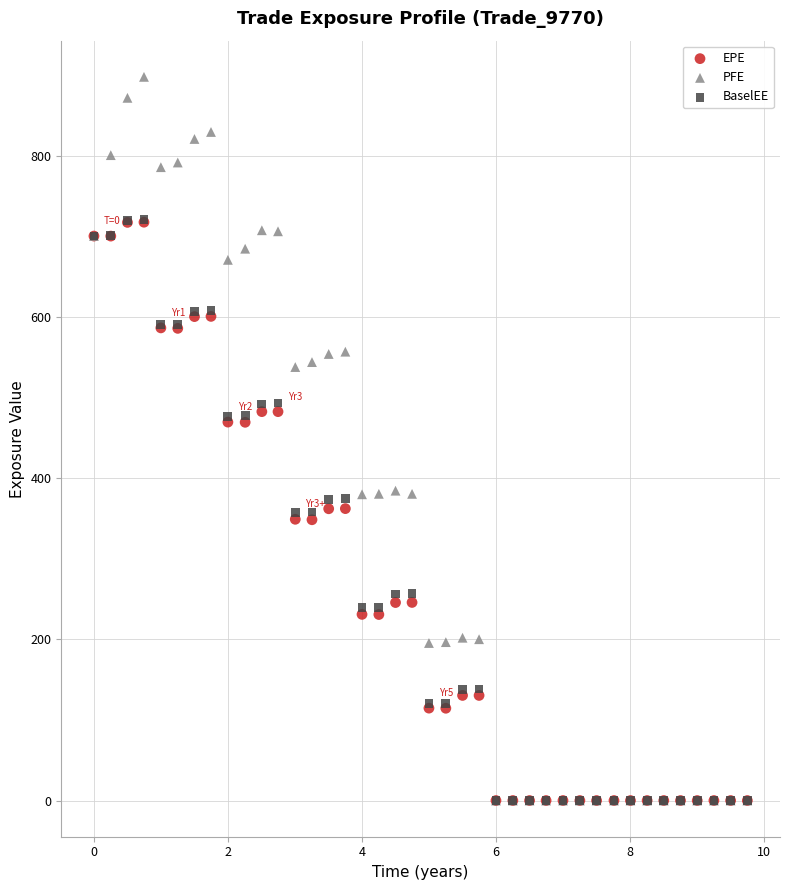

What are all the series names shown in the legend?

EPE, PFE, BaselEE